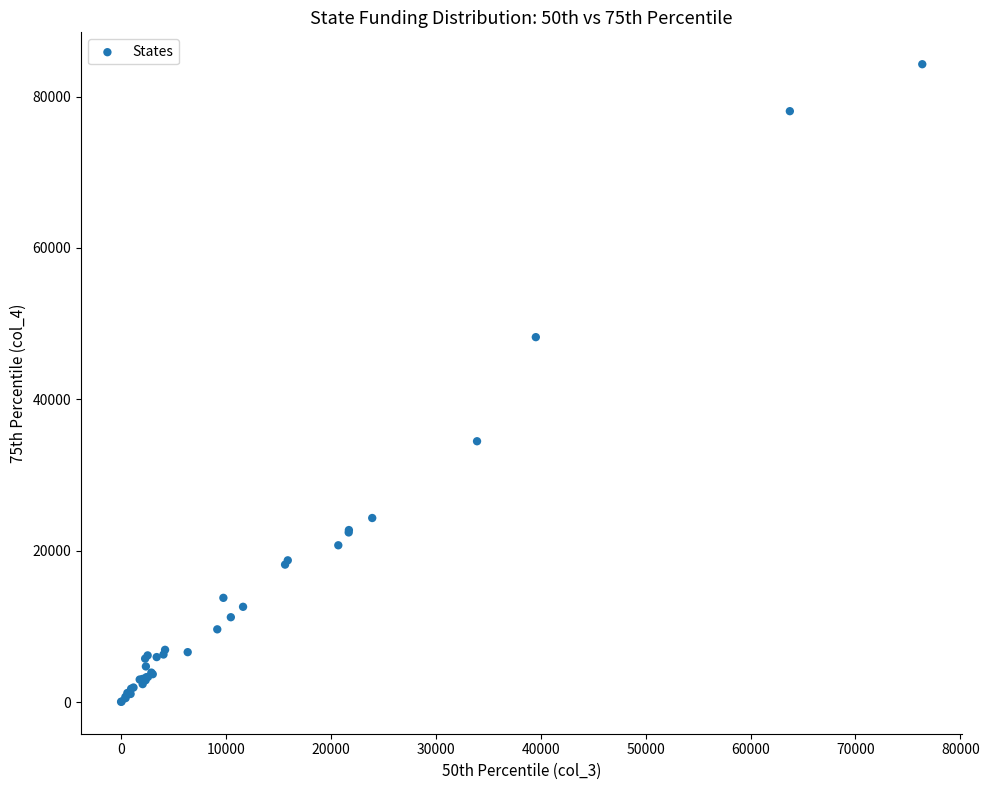

What Y value in the scatter plot is closest to 42152?

48214